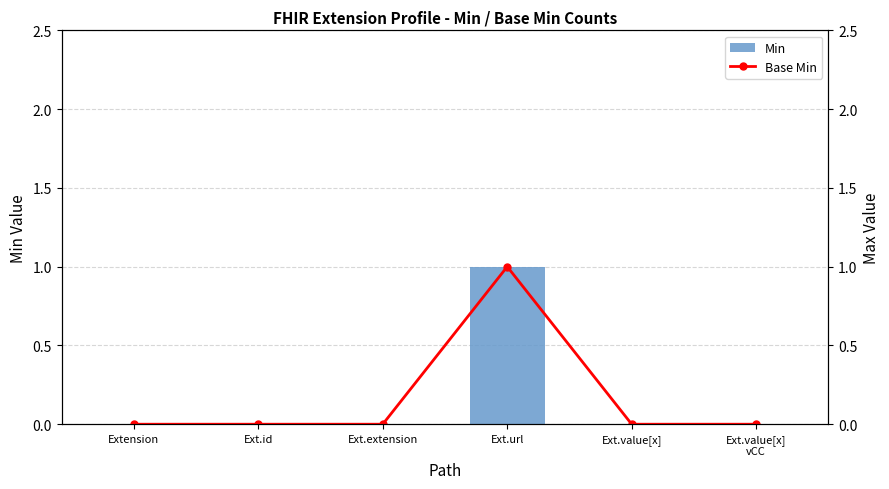

List the labels in order of Base Min value, smallest first.

Extension, Ext.id, Ext.extension, Ext.value[x], Ext.value[x]
vCC, Ext.url